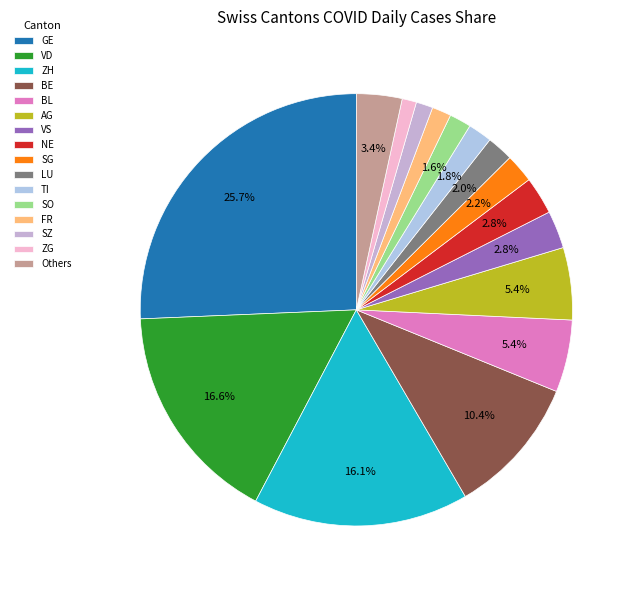

Which category has the biggest portion of the pie?

GE